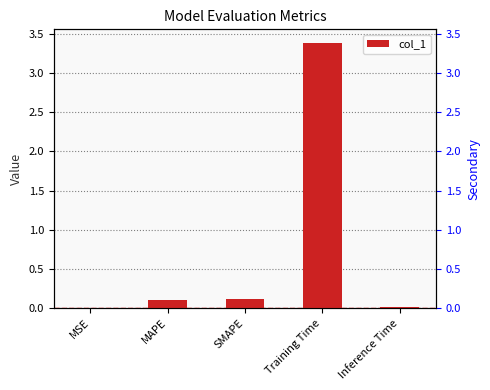

Rank the categories by value from lowest to highest.

MSE, Inference Time, MAPE, SMAPE, Training Time